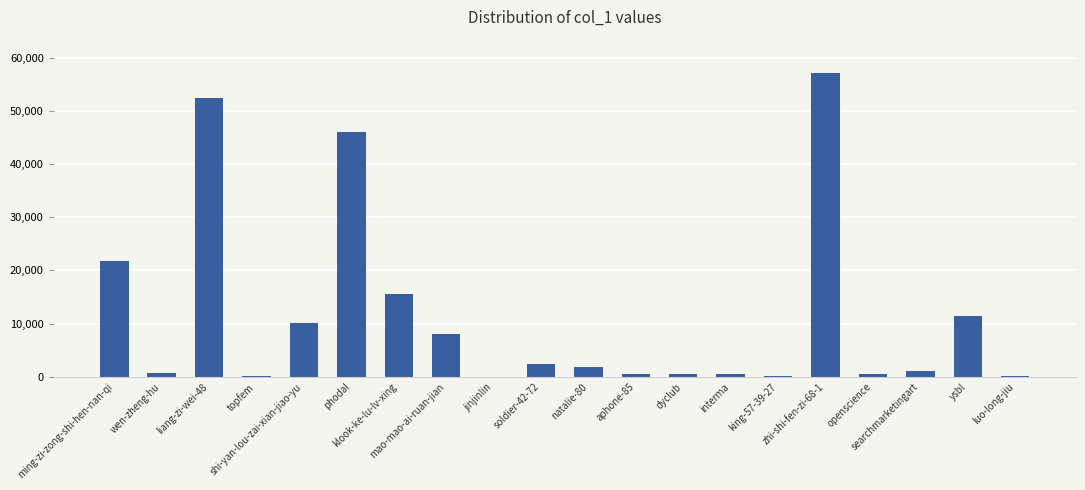

What is the approximate value at zhi-shi-fen-zi-68-1, to the nearest 50?

57050